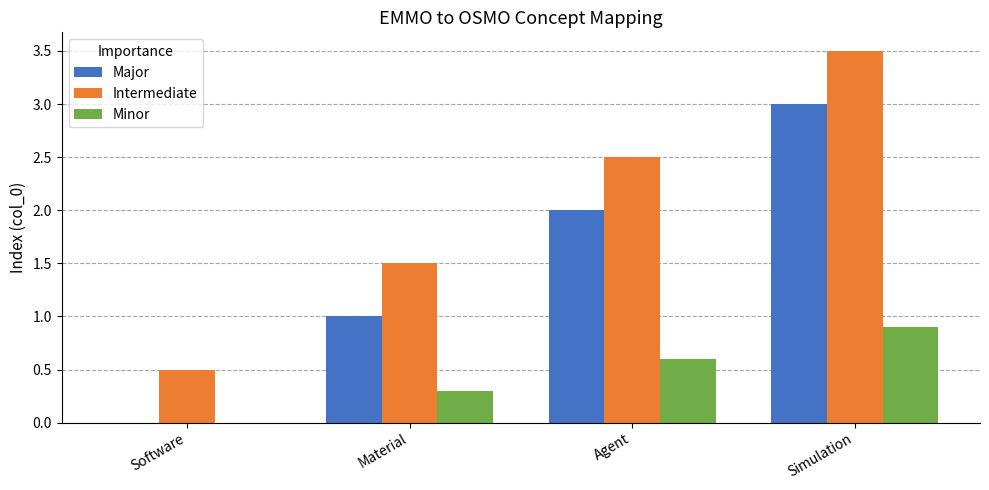

At which label does Major reach its peak?

Simulation